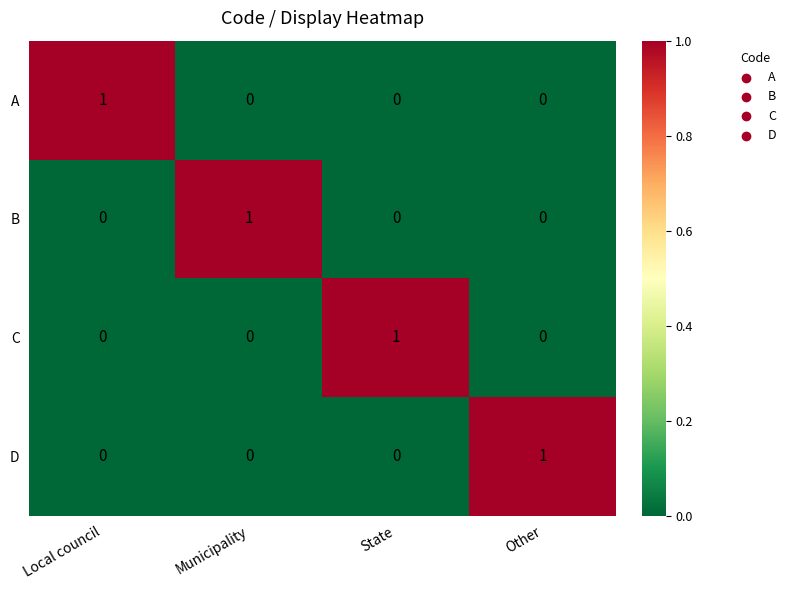

True or false: B has a value of 0 at State.

True